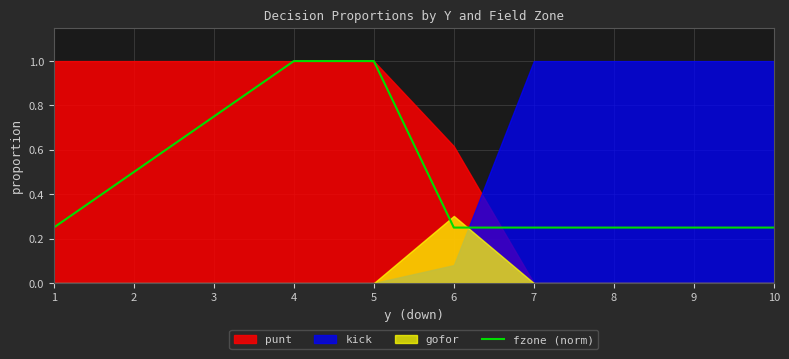

Is it true that fzone (norm) equals 0.1 at 10?

False